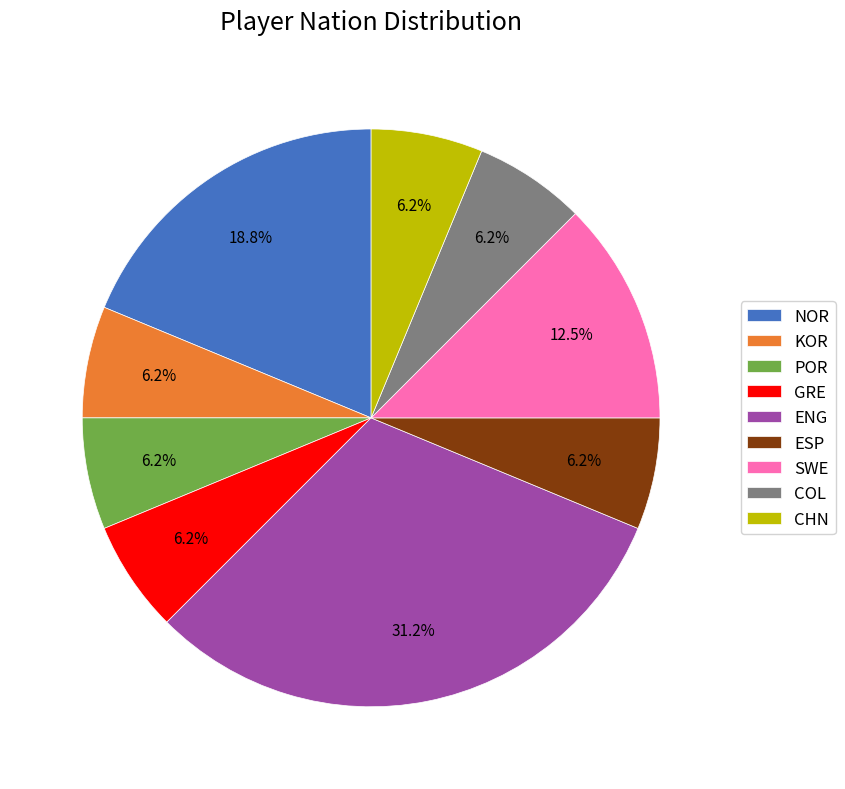

True or false: COL accounts for 6% of the total.

True